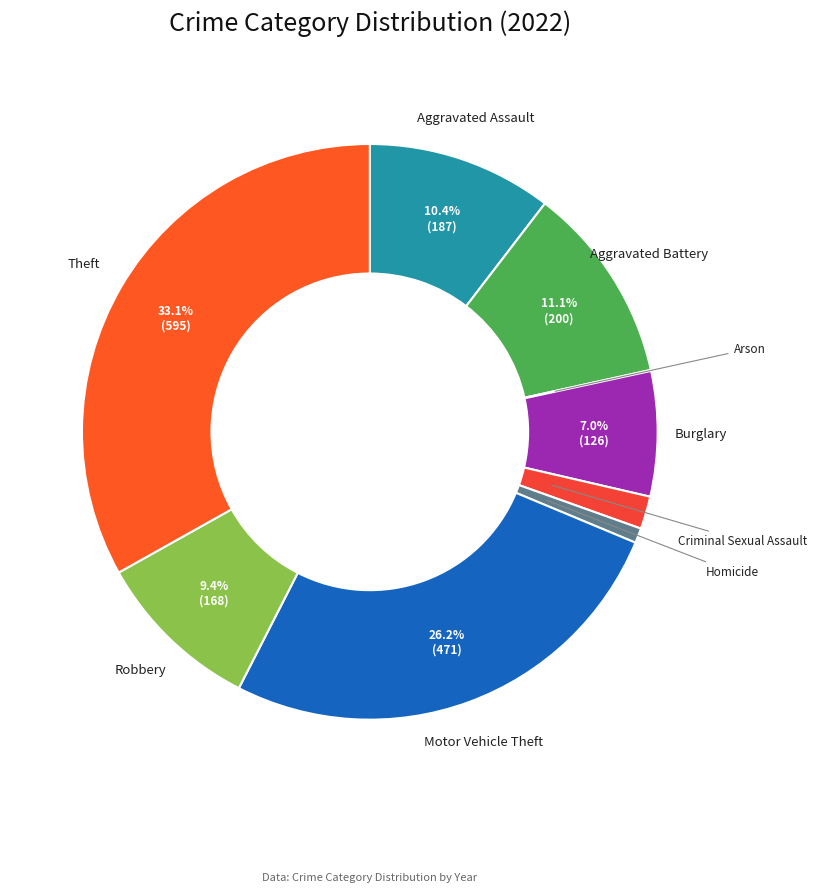

How much of the chart is everything except Aggravated Assault?

89.6%